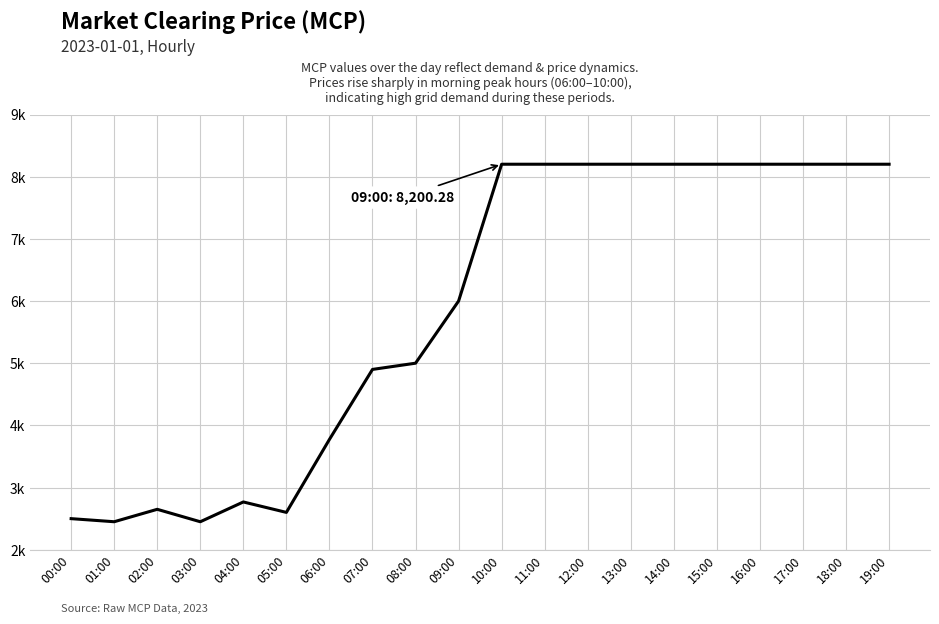

Does the chart display data point markers on the line(s)?

No